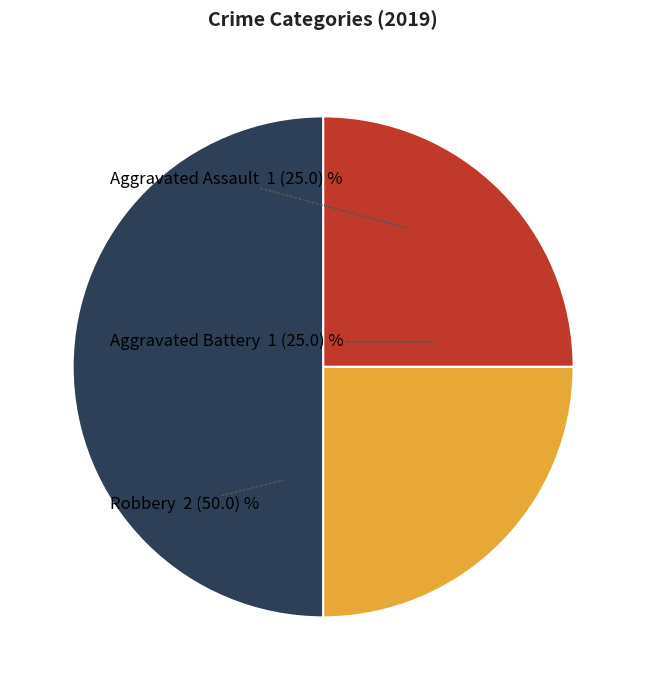

Is it true that Robbery is 50% of the pie?

True